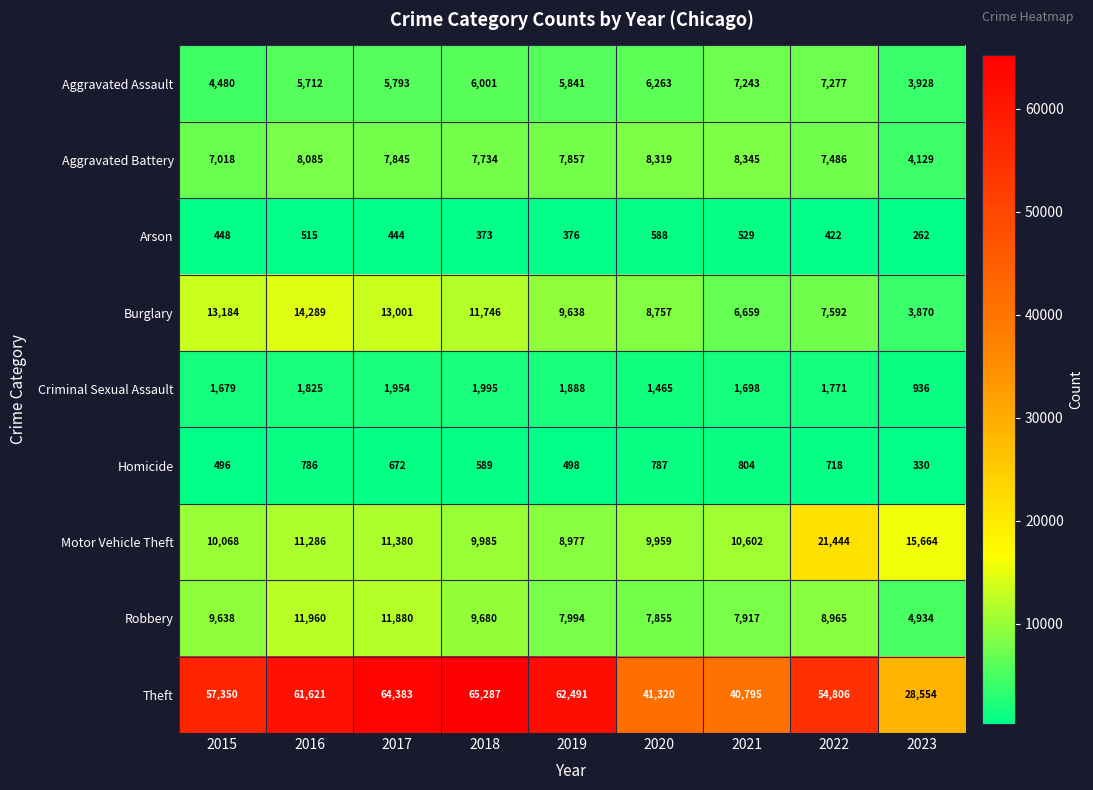

How many categories are shown in the chart?

9